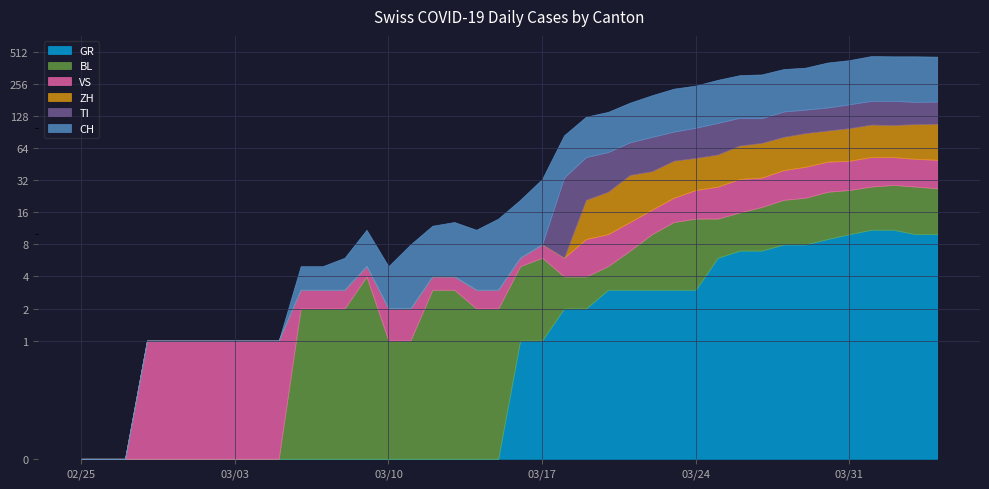

True or false: VS has a value of 1 at 6.

True